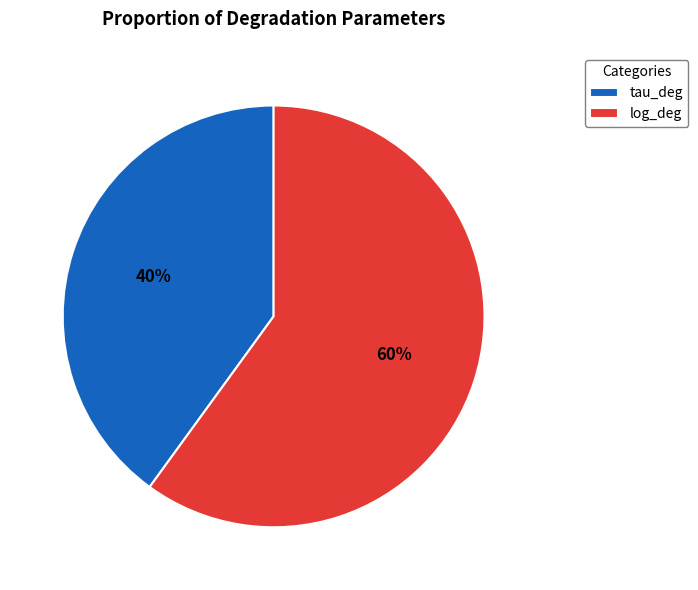

Count the number of slices in the pie.

2